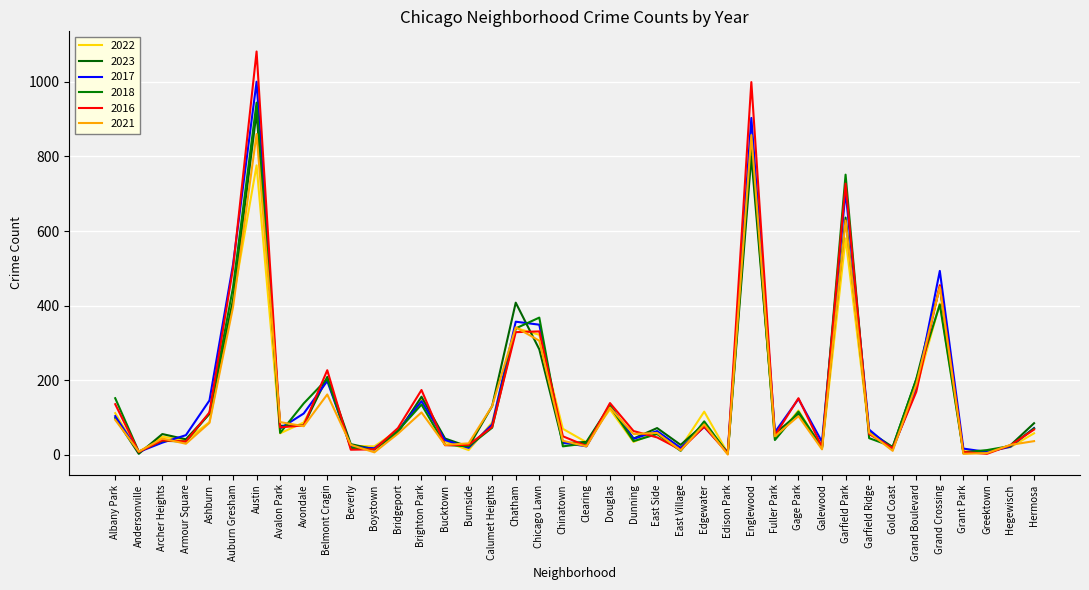

What is the lowest value of the 2018 series?

4